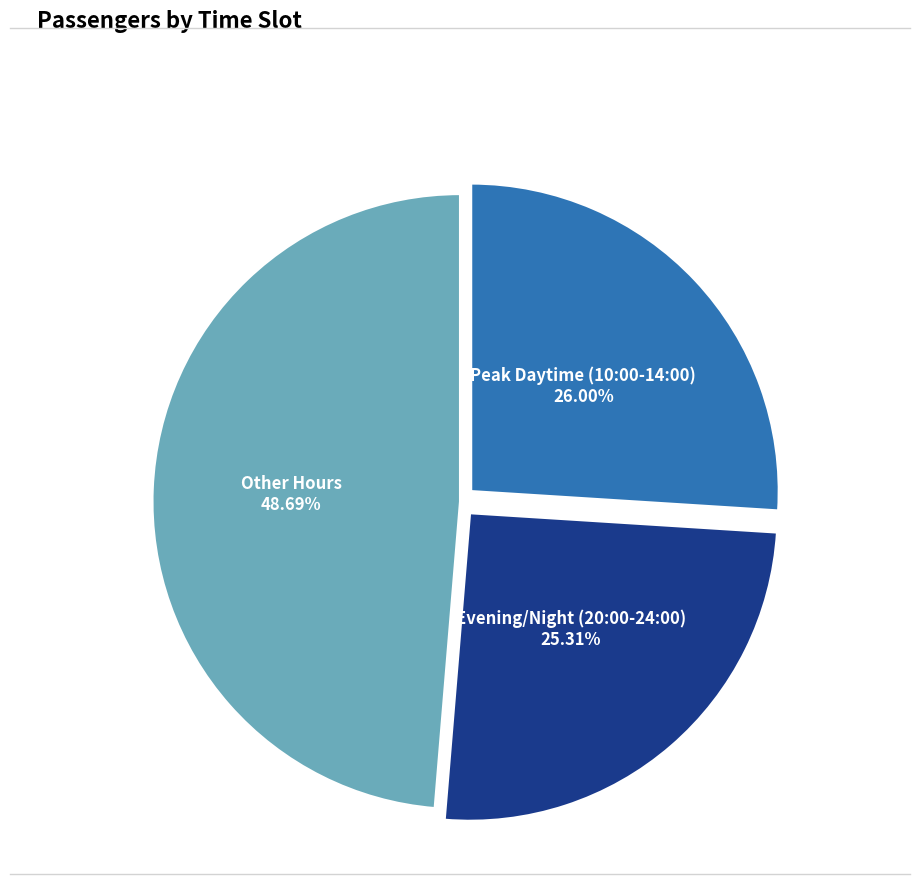

Which slice is the largest?

Other Hours